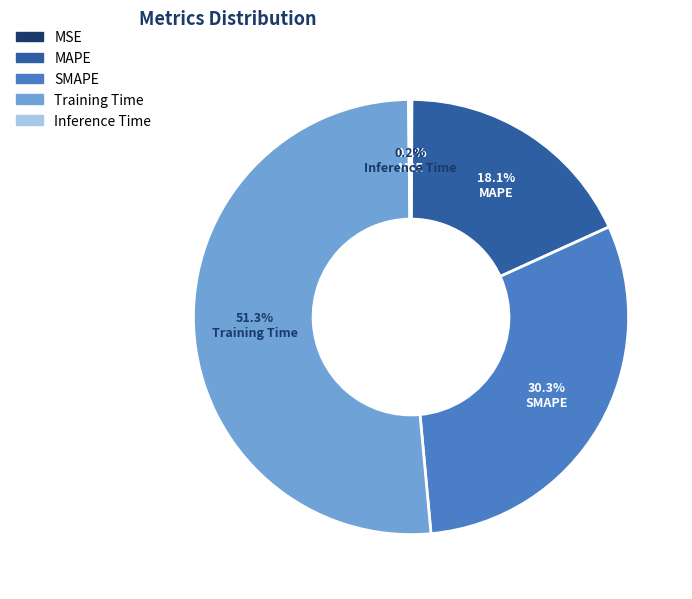

True or false: MAPE accounts for 26% of the total.

False